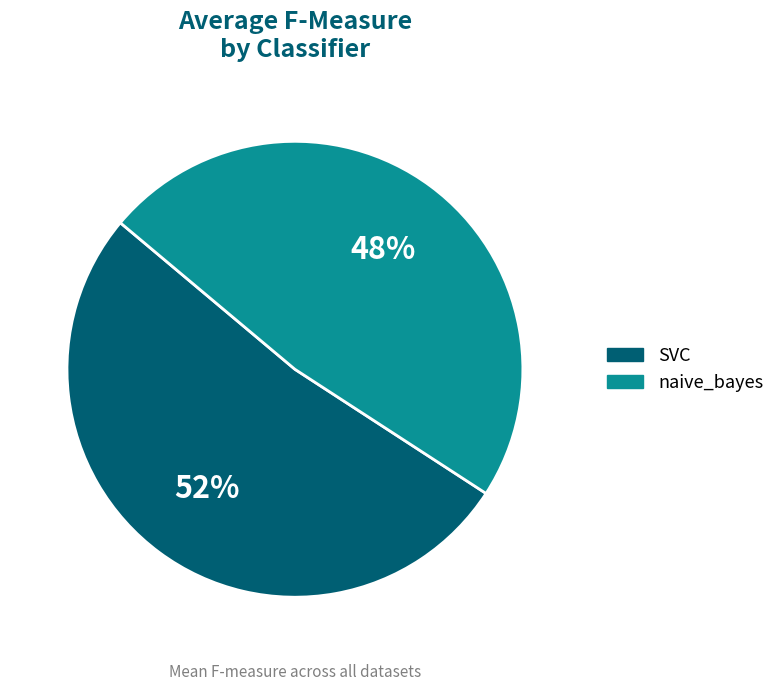

To the nearest percent, what percentage of the pie is SVC?

52%